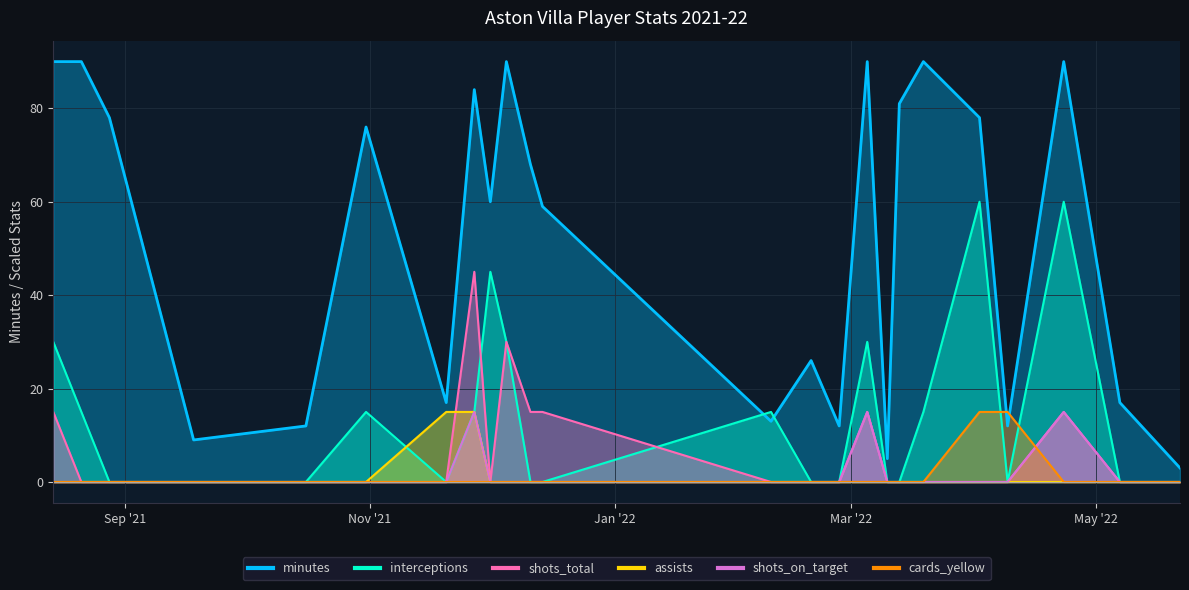

Where is shots_on_target nearest to the value 7?

2021-08-14